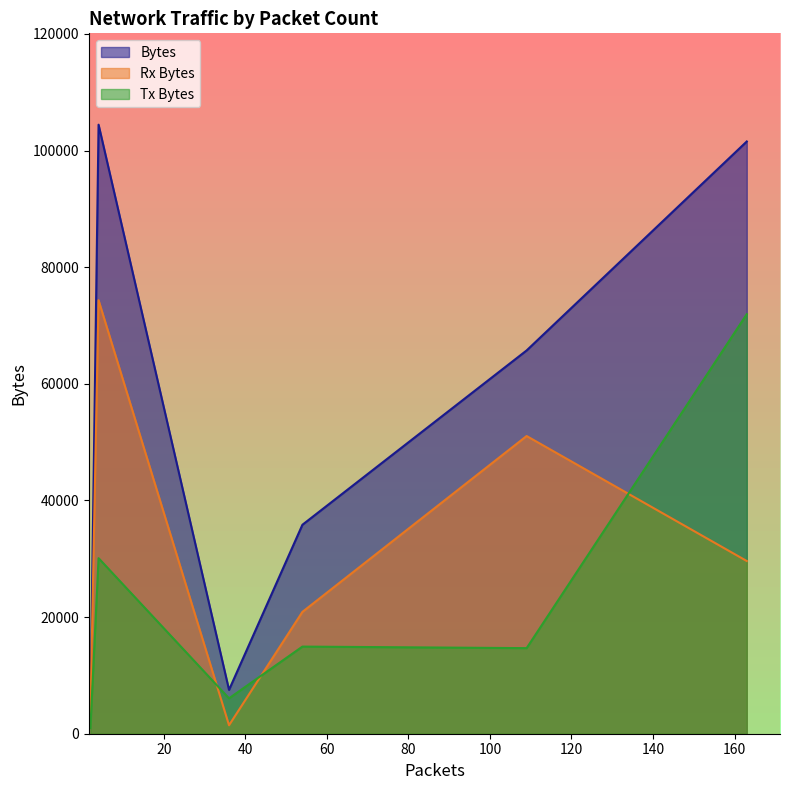

What is the difference between the highest and lowest values at 2?

270